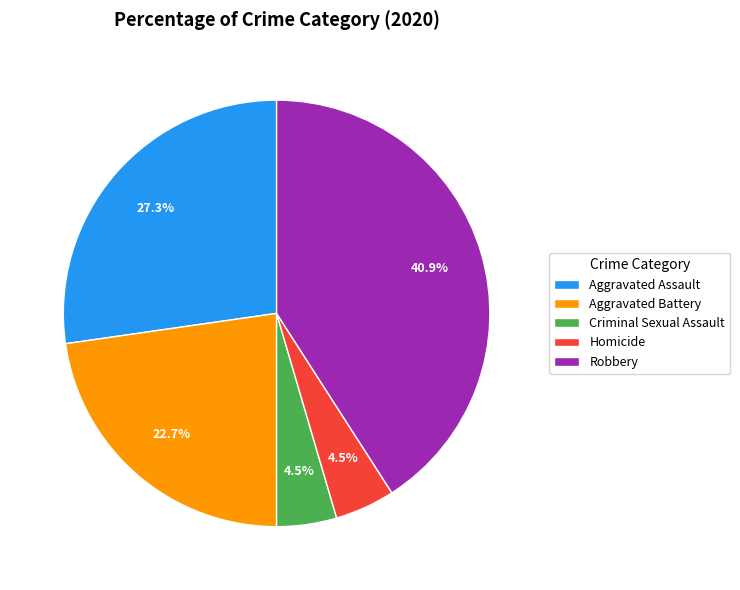

Combined, do Homicide and Aggravated Assault account for over 50%?

No